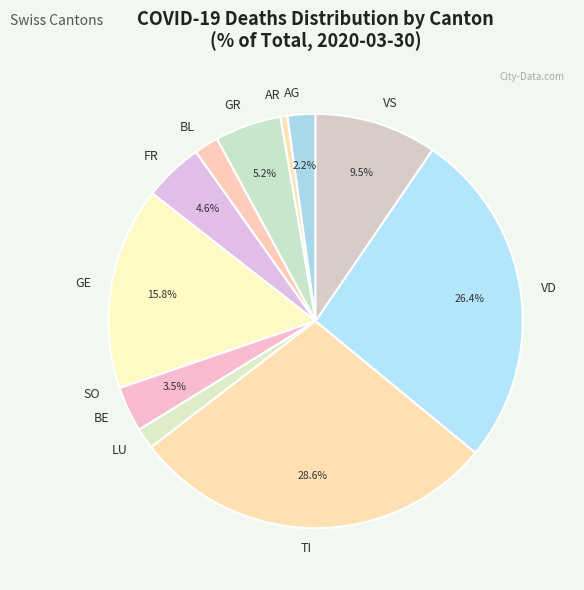

To the nearest percent, what is the average slice percentage?

8%